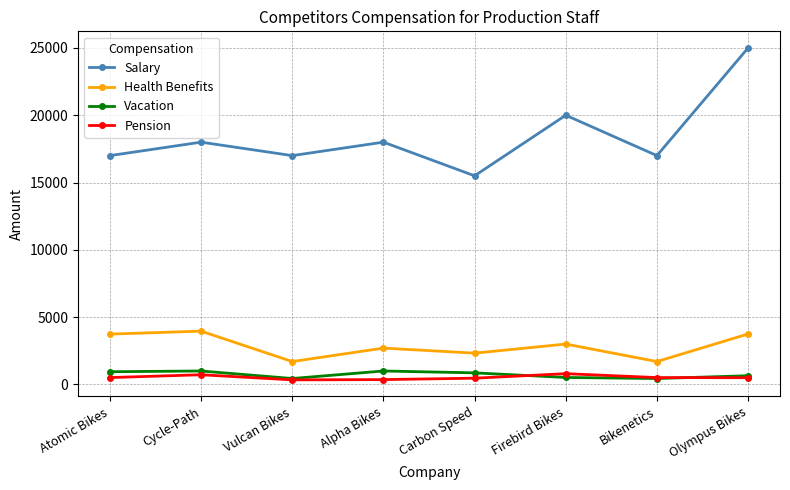

In Pension, how many points are higher than both neighbors (excluding endpoints)?

2